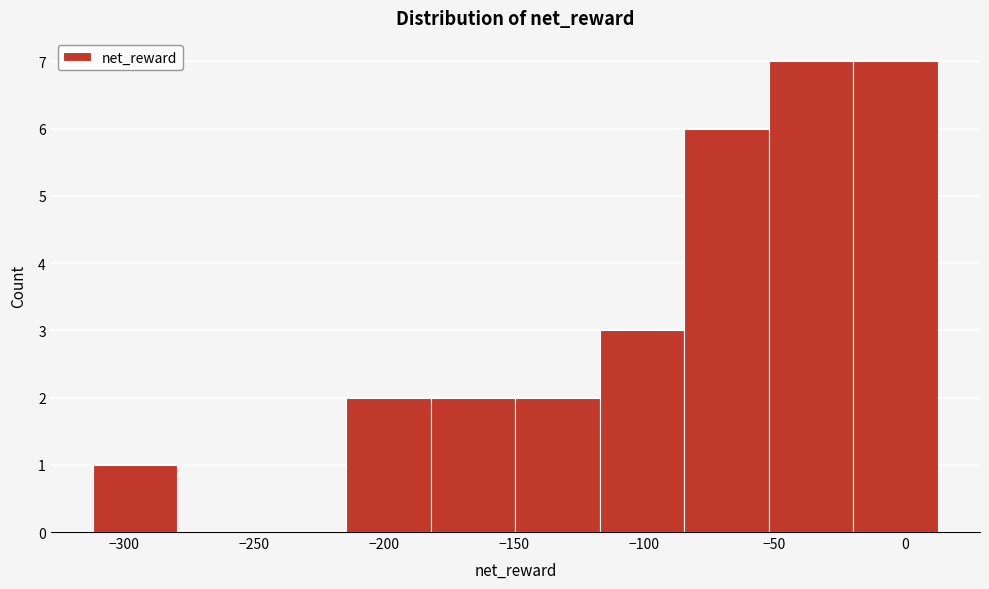

Reading left to right, transcribe this chart: for each bar, give the range it covers on the x-axis and its height. Neither the bar edges nor the heights are printed on the chart, so give them approximately, as read against the axes.

-310 to -280: 1
-280 to -245: 0
-245 to -215: 0
-215 to -180: 2
-180 to -150: 2
-150 to -115: 2
-115 to -85: 3
-85 to -50: 6
-50 to -20: 7
-20 to 15: 7